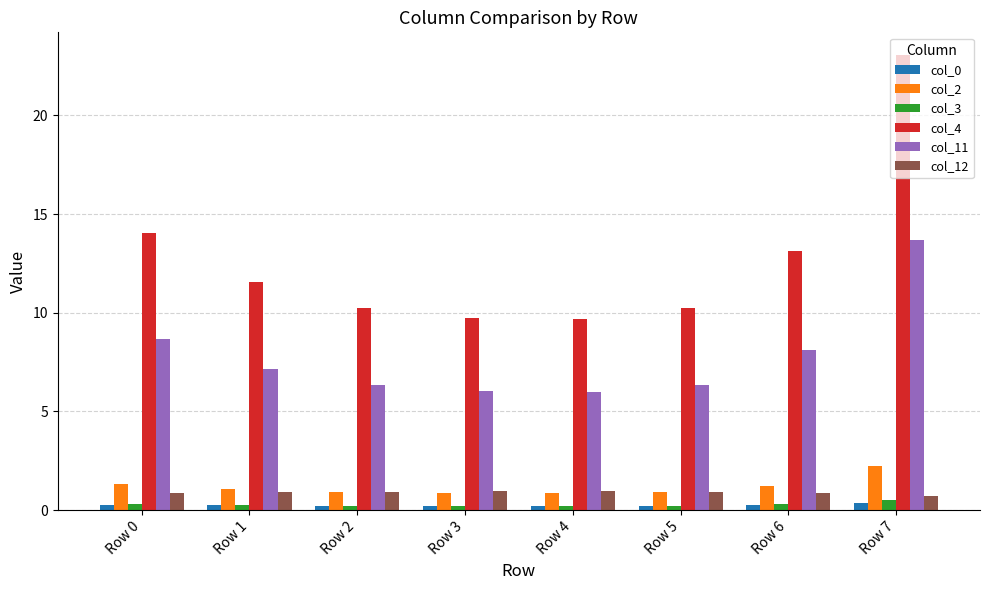

How many data points in col_4 are above 11?

4